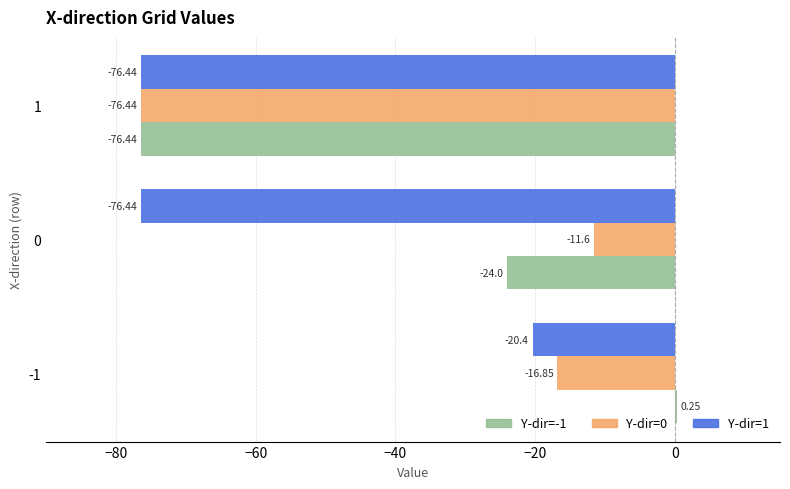

What is the sum of all Y-dir=0 values?

-104.9